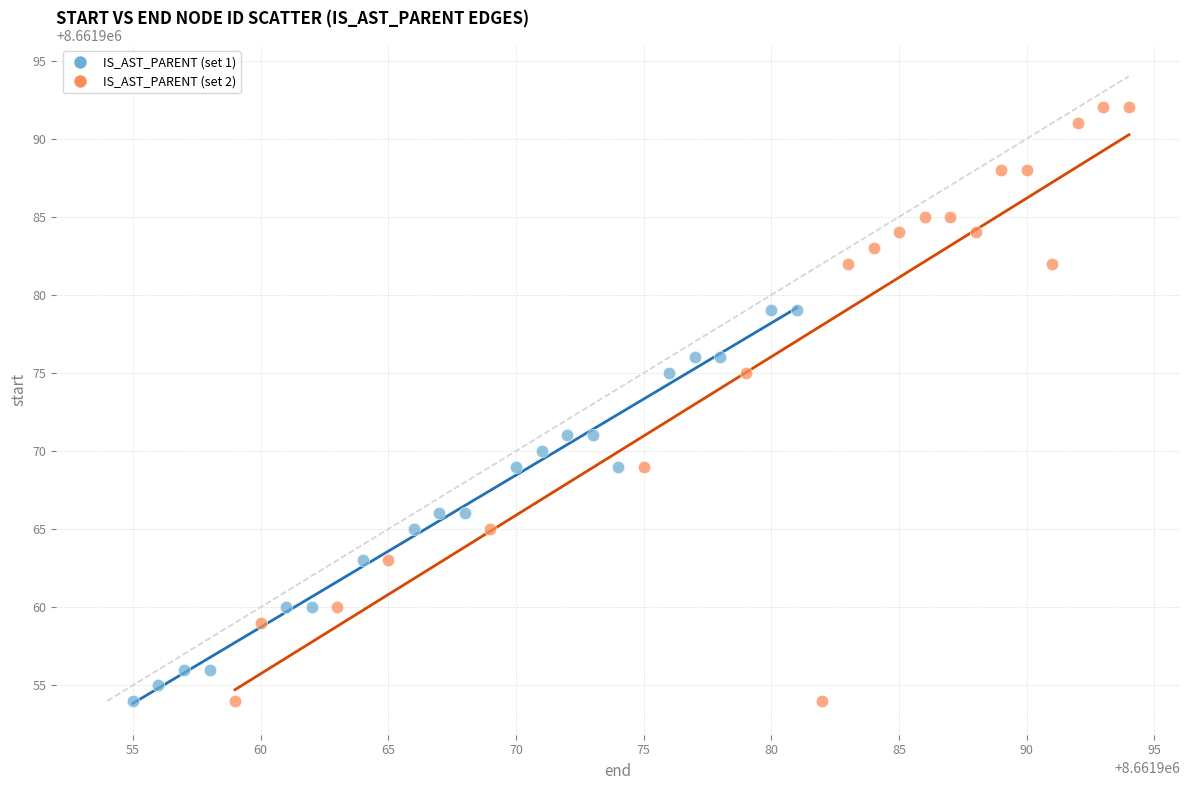

What are all the series names shown in the legend?

IS_AST_PARENT (set 1), IS_AST_PARENT (set 2)